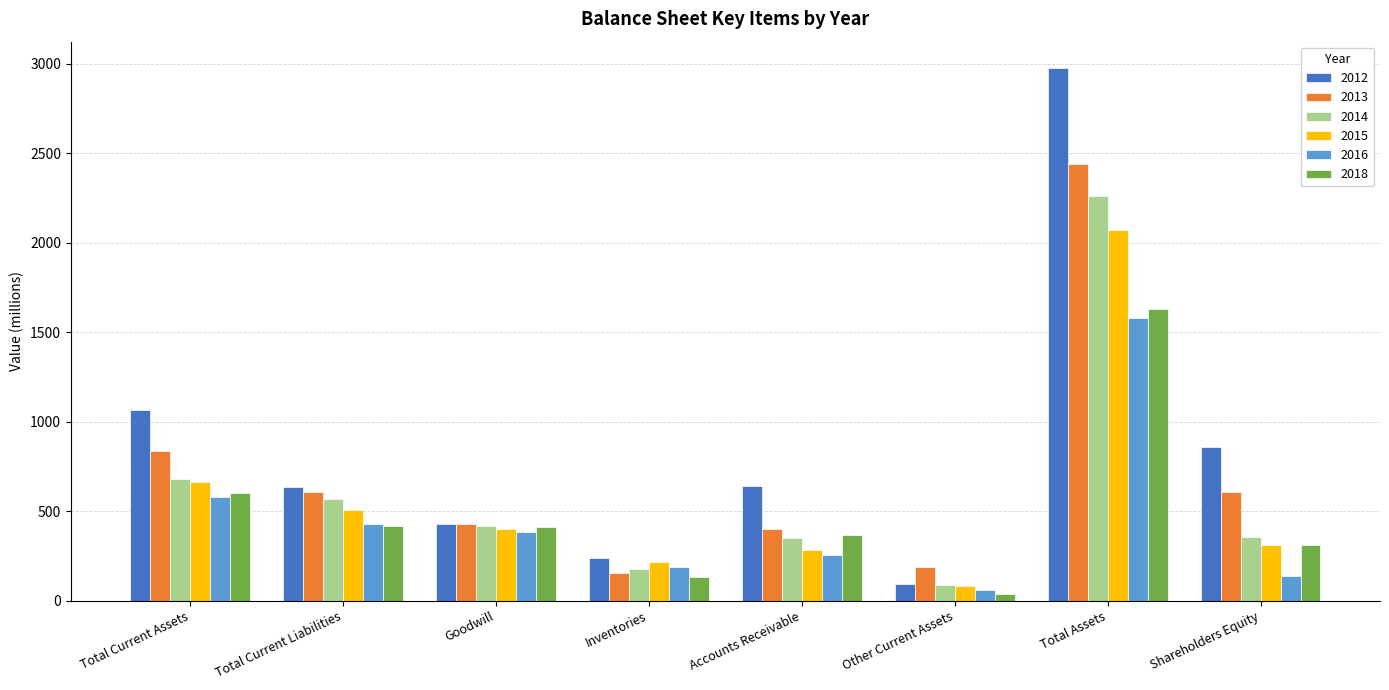

Between Inventories and Accounts Receivable, which series saw the biggest shift?

2012